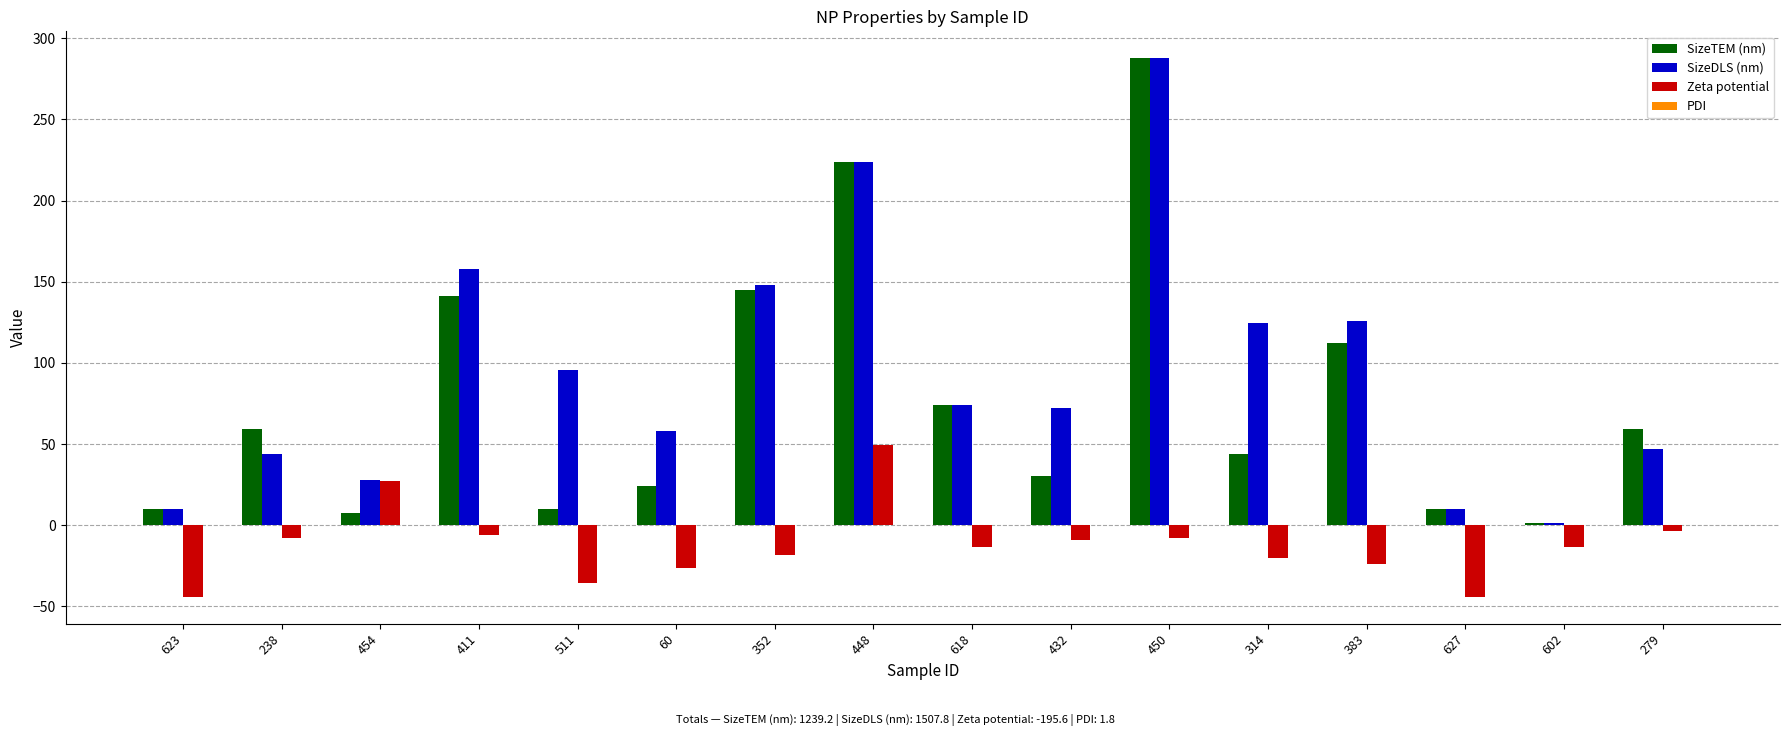

True or false: Zeta potential has a value of -13.5 at 602.

True